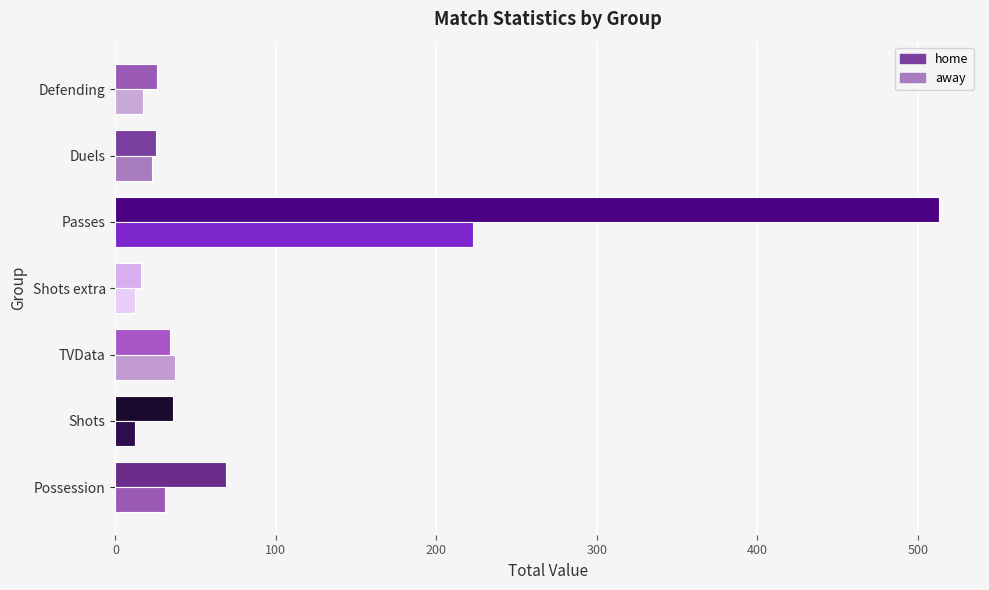

What is the average value of the home series?

103